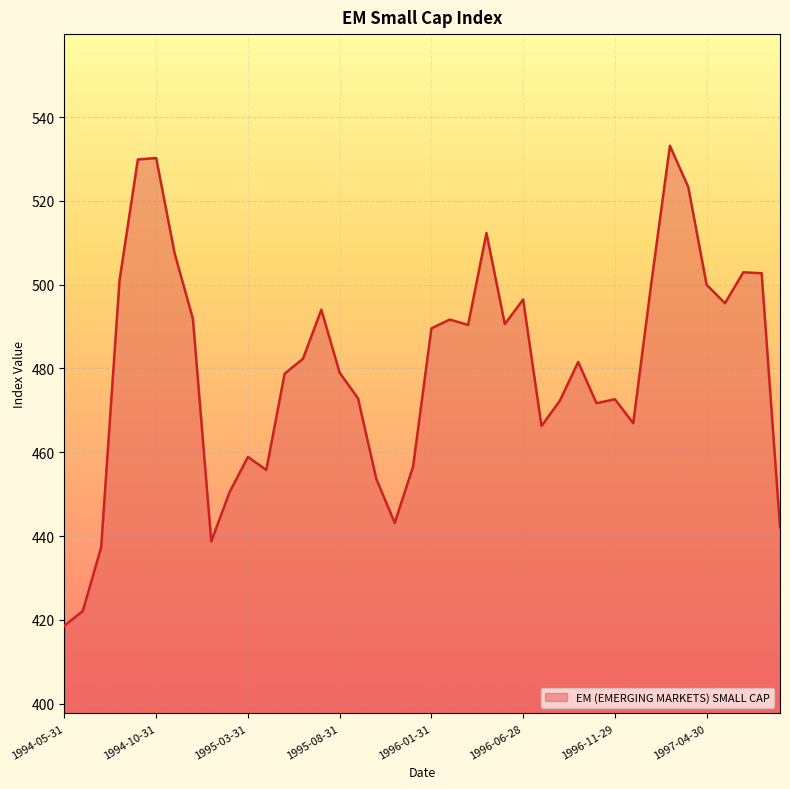

What is the greatest value displayed?

533.1